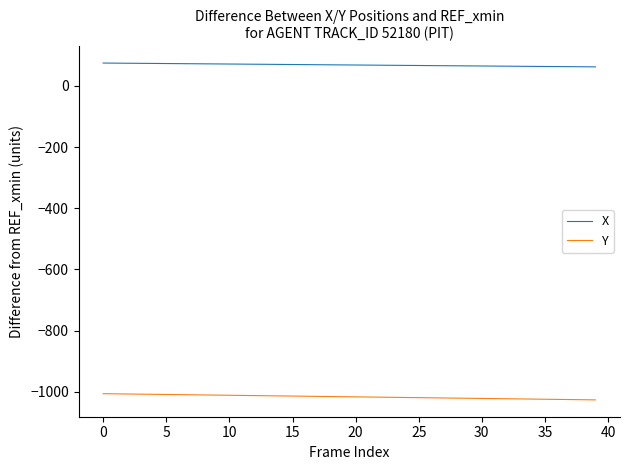

What is the minimum value shown in the chart?

-1026.5